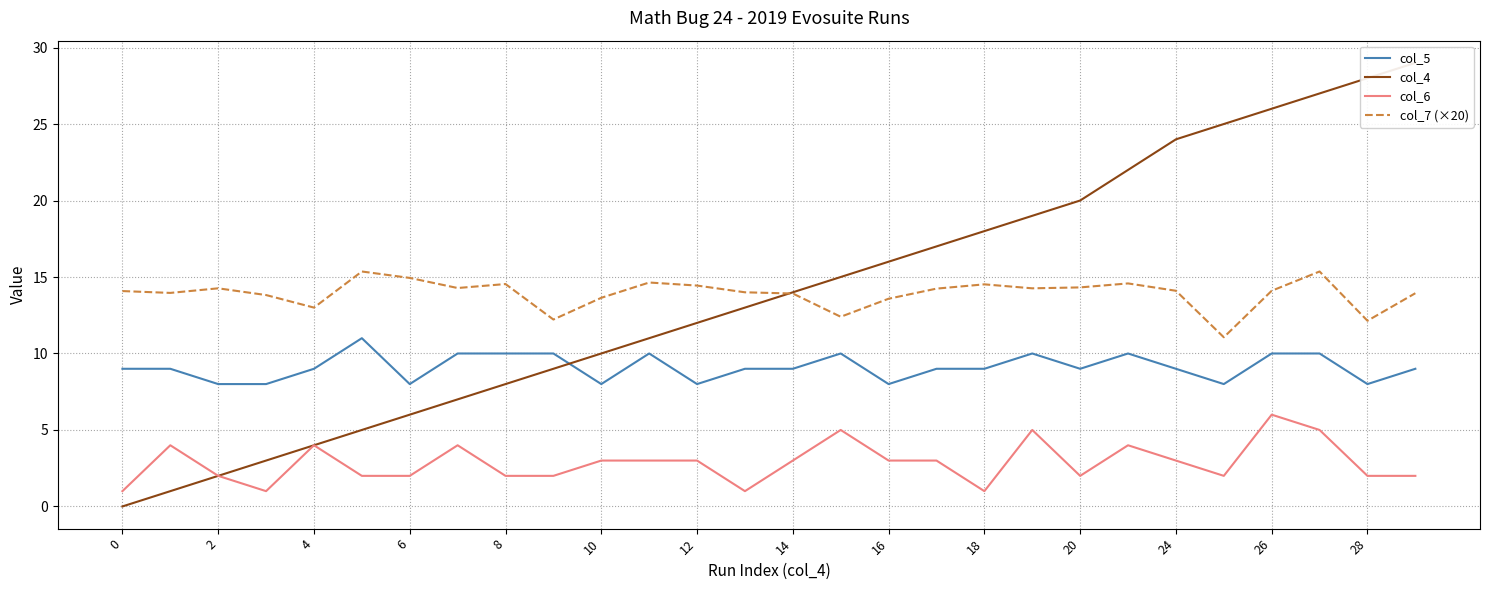

The value of col_7 (×20) at 6 is 22.5. True or false?

False